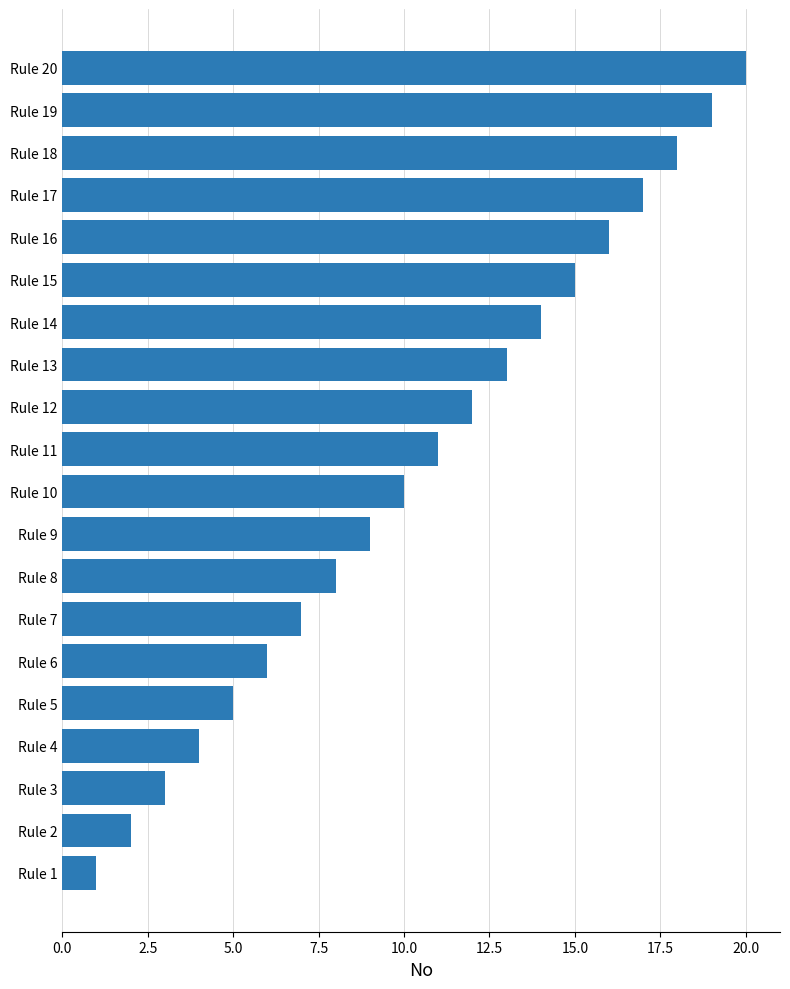

Which category has the highest value across all series?

Rule 20